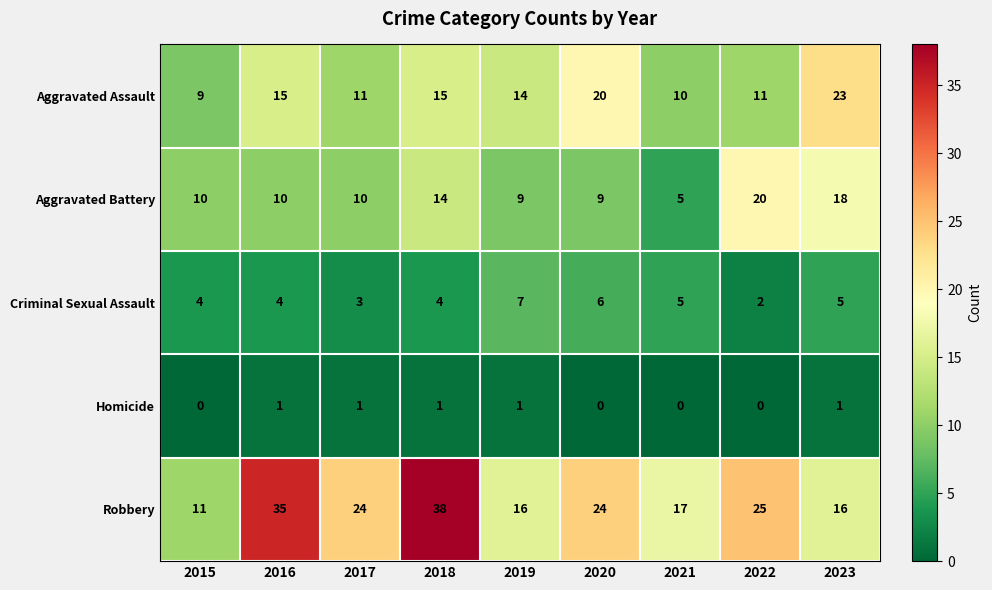

True or false: Homicide has a value of 1 at 2023.

True